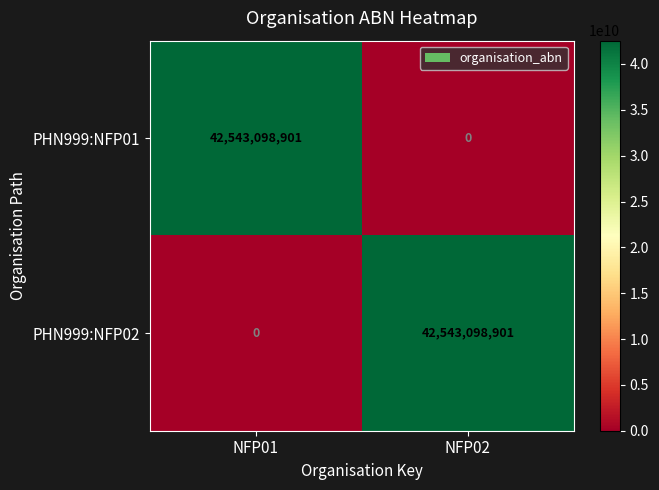

Rank the categories by PHN999:NFP02 value from lowest to highest.

NFP01, NFP02